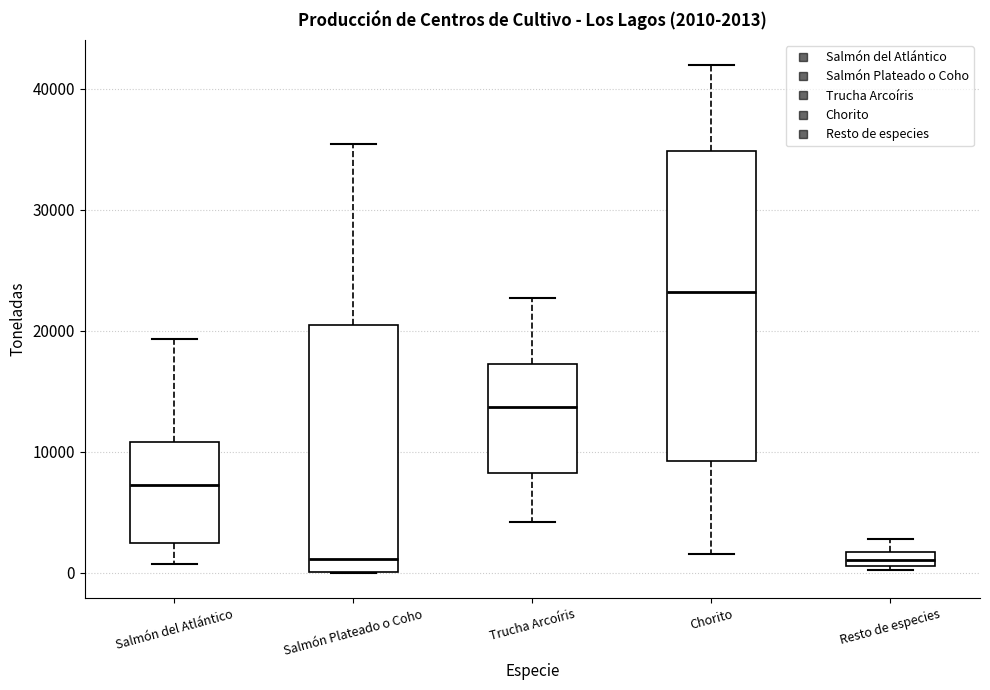

Comparing the boxes themselves (not the whiskers), which one is the tallest?

Chorito